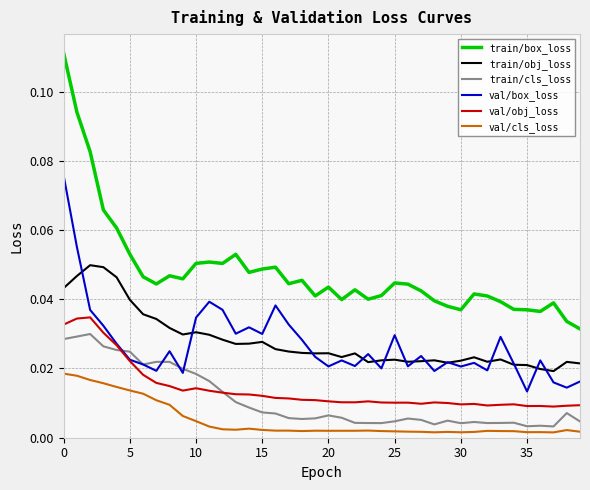

Count the number of data series in this chart.

6